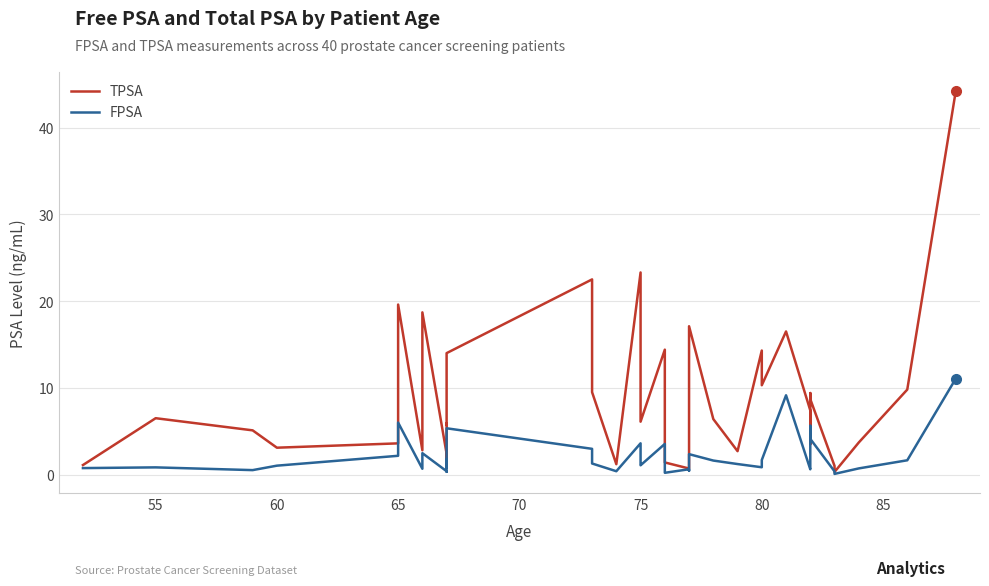

At how many categories does at least one series exceed 32?

1